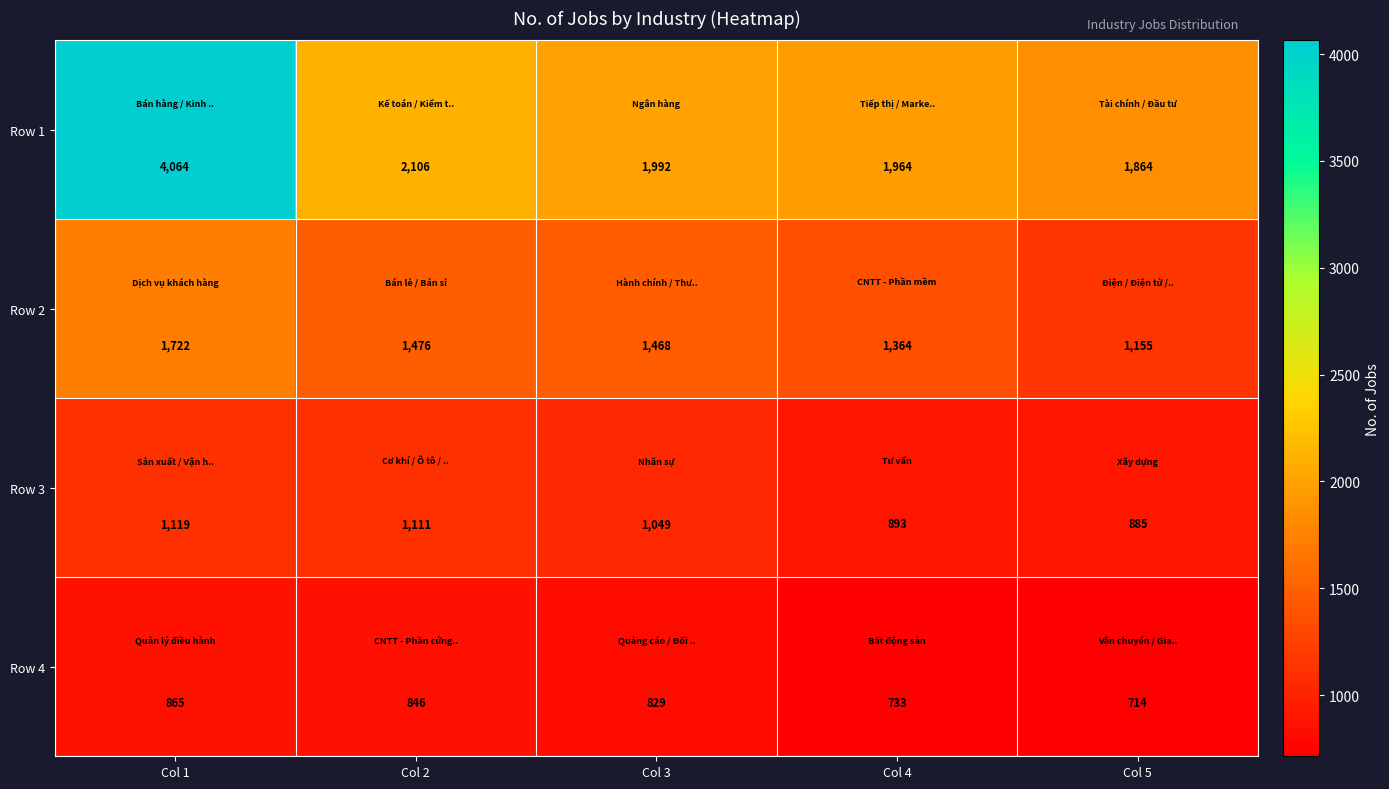

At Col 2, list the series in order from smallest to largest.

Row 4, Row 3, Row 2, Row 1